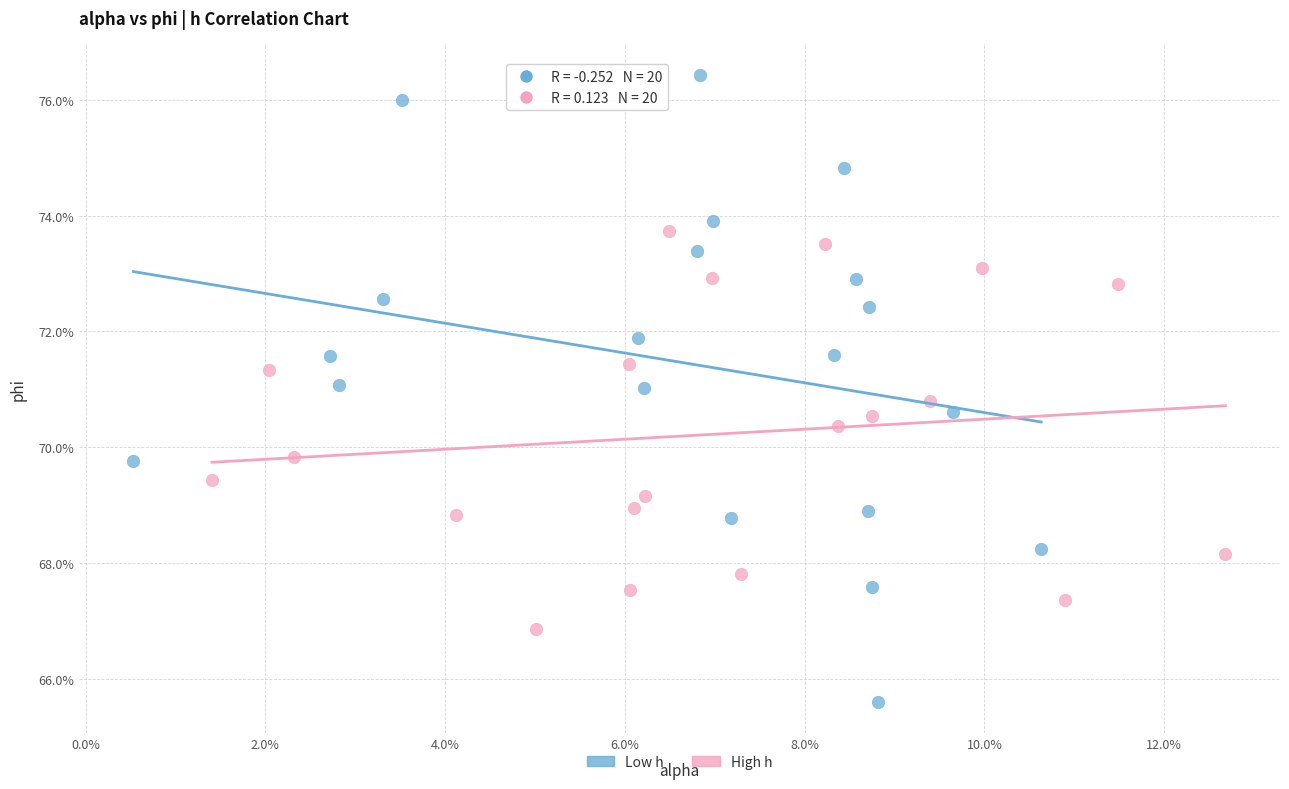

What are all the series names shown in the legend?

Low h, High h